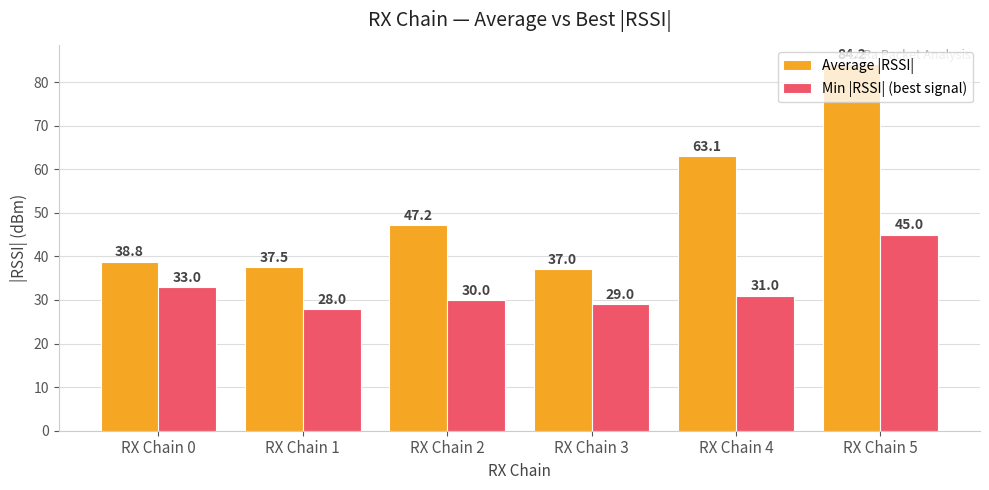

How many data points in Average |RSSI| are above 47?

3